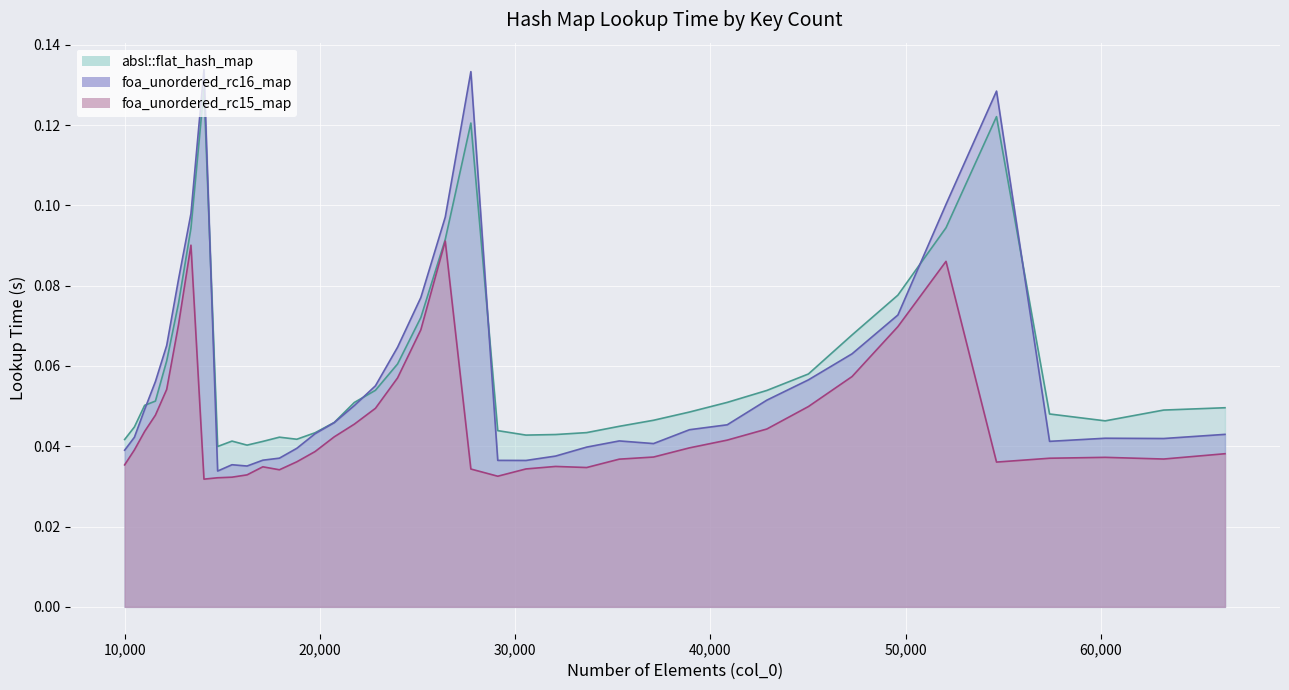

What is the difference between the highest and lowest values at 14063?

0.1